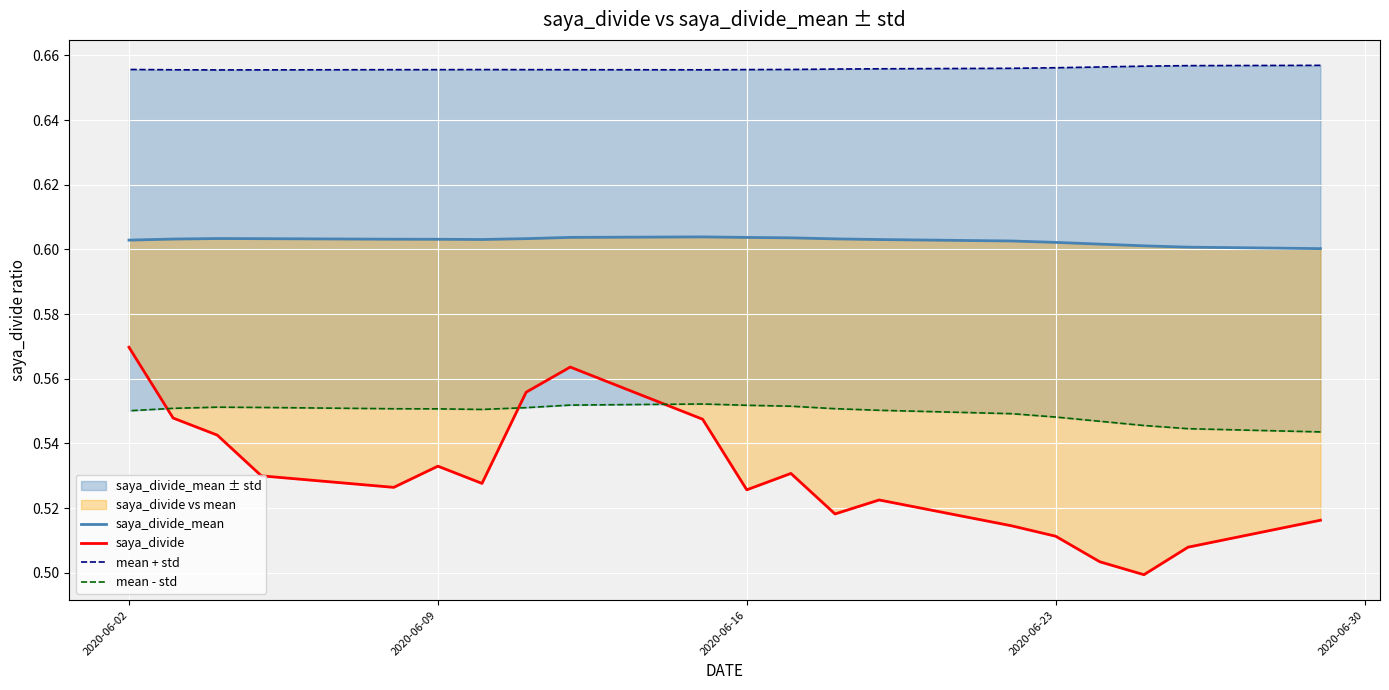

List the series in order of their peak value, highest first.

mean + std, saya_divide_mean, saya_divide, mean - std